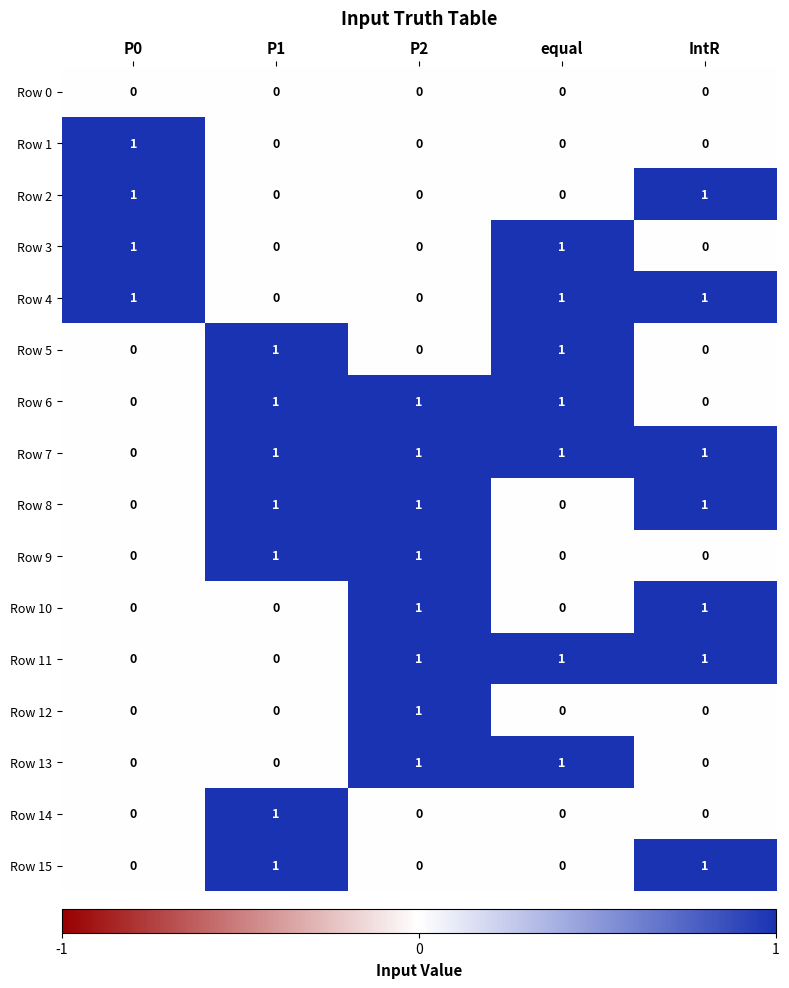

How many Row 13 values are between 0 and 1?

5